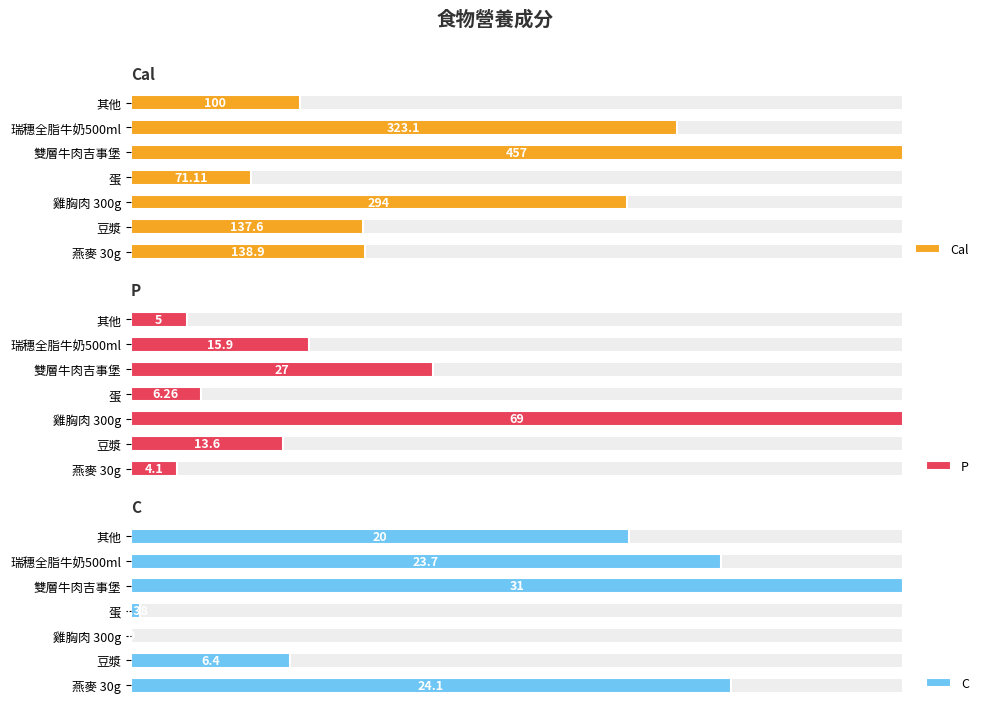

What are all the series names shown in the legend?

Cal, P, C